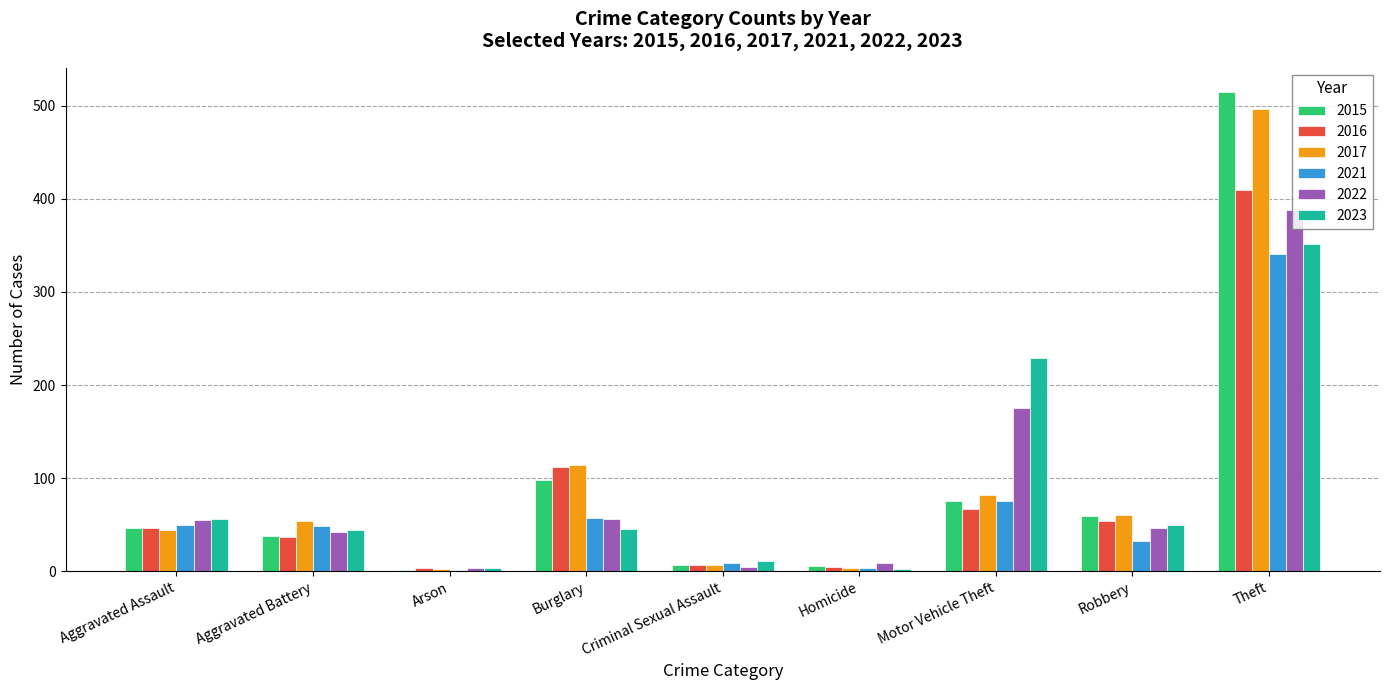

At which category is the sum across all series the highest?

Theft